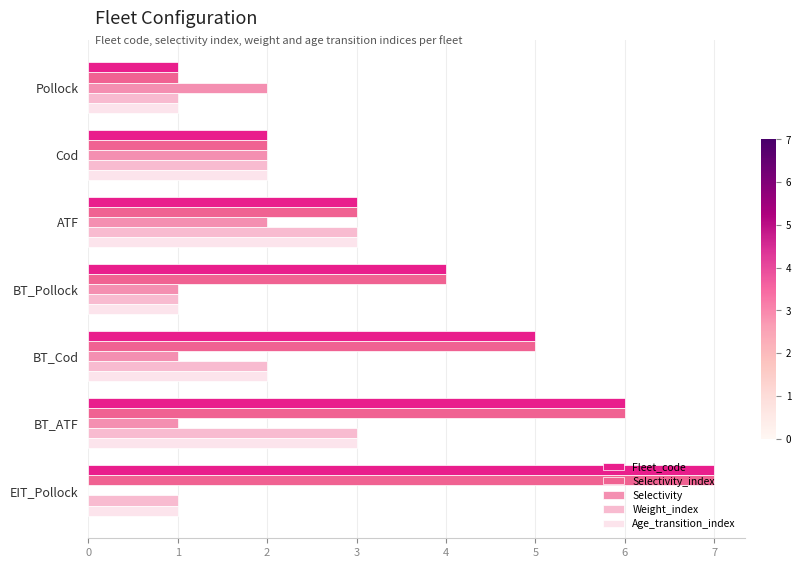

At which category is the sum across all series the highest?

BT_ATF